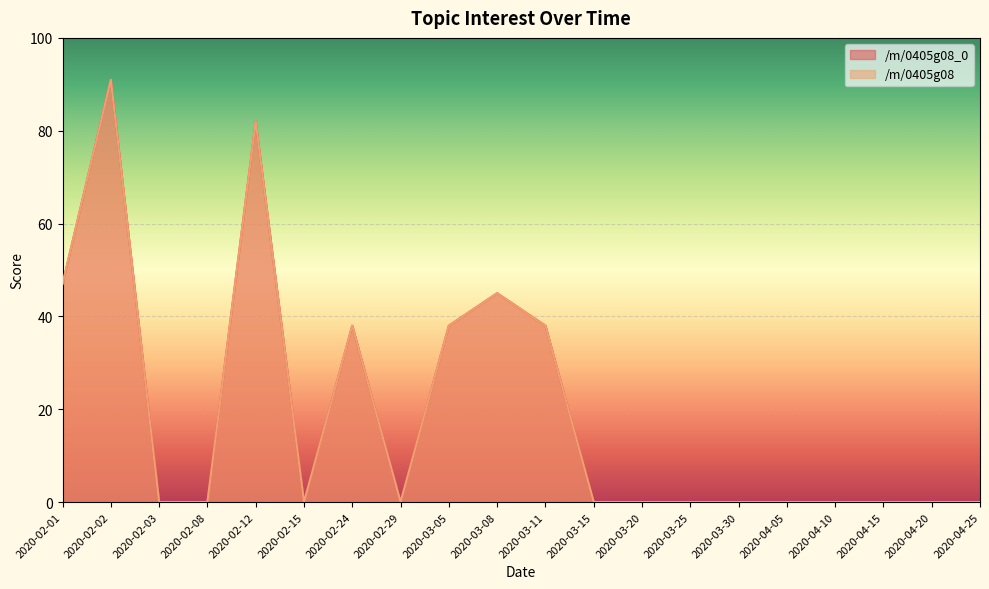

What is the difference between the /m/0405g08_0 values at 2020-03-05 and 2020-04-15?

38